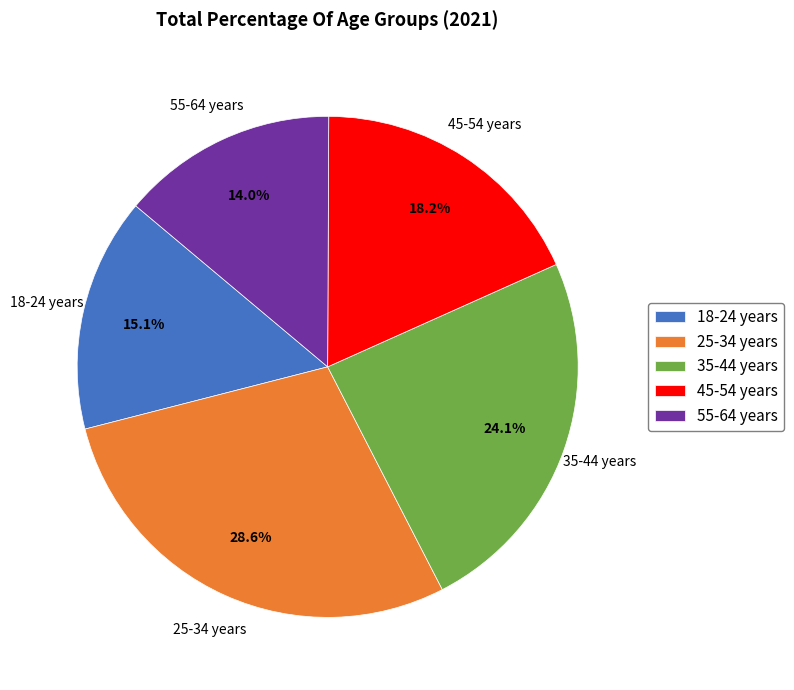

To the nearest percent, what is the difference between the largest and smallest slice percentages?

15%